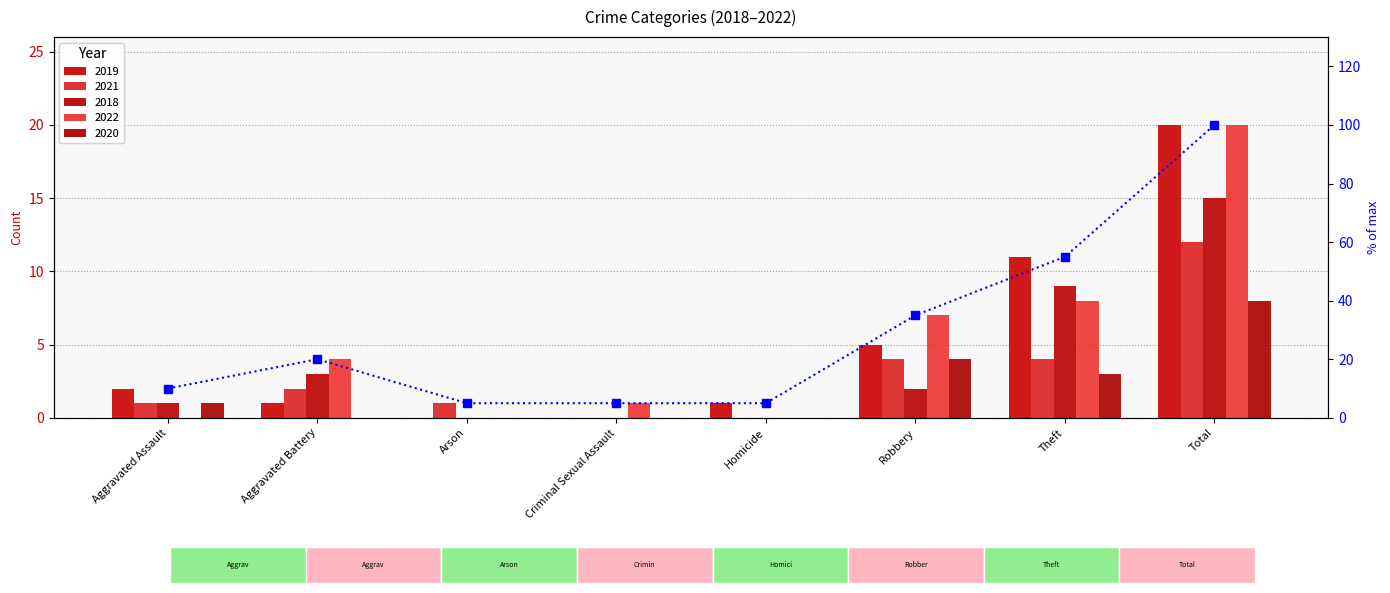

Between Aggravated Battery and Aggravated Assault, which is larger?

Aggravated Battery